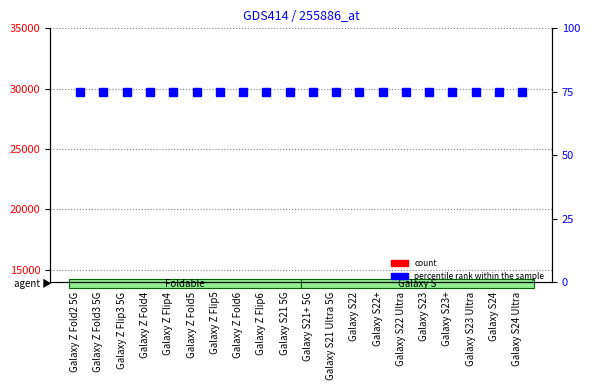

Reading right to left, what are all the values shown in this chart?

count: Galaxy S24 Ultra=8	Galaxy S24=7	Galaxy S23 Ultra=6	Galaxy S23+=5	Galaxy S23=9	Galaxy S22 Ultra=7	Galaxy S22+=8	Galaxy S22=4	Galaxy S21 Ultra 5G=6	Galaxy S21+ 5G=3	Galaxy S21 5G=4	Galaxy Z Flip6=5	Galaxy Z Fold6=7	Galaxy Z Flip5=11	Galaxy Z Fold5=9	Galaxy Z Flip4=6	Galaxy Z Fold4=8	Galaxy Z Flip3 5G=12	Galaxy Z Fold3 5G=10	Galaxy Z Fold2 5G=13
percentile rank within the sample: Galaxy S24 Ultra=75	Galaxy S24=75	Galaxy S23 Ultra=75	Galaxy S23+=75	Galaxy S23=75	Galaxy S22 Ultra=75	Galaxy S22+=75	Galaxy S22=75	Galaxy S21 Ultra 5G=75	Galaxy S21+ 5G=75	Galaxy S21 5G=75	Galaxy Z Flip6=75	Galaxy Z Fold6=75	Galaxy Z Flip5=75	Galaxy Z Fold5=75	Galaxy Z Flip4=75	Galaxy Z Fold4=75	Galaxy Z Flip3 5G=75	Galaxy Z Fold3 5G=75	Galaxy Z Fold2 5G=75